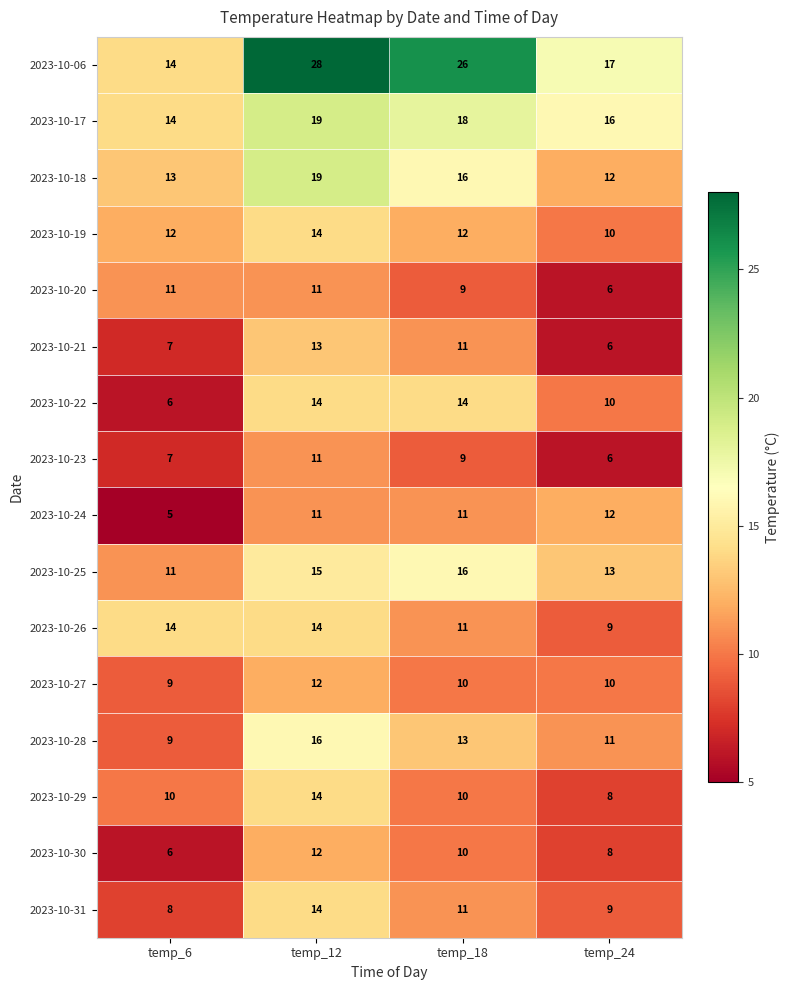

Count the 2023-10-25 values in the range 13 to 16.

3